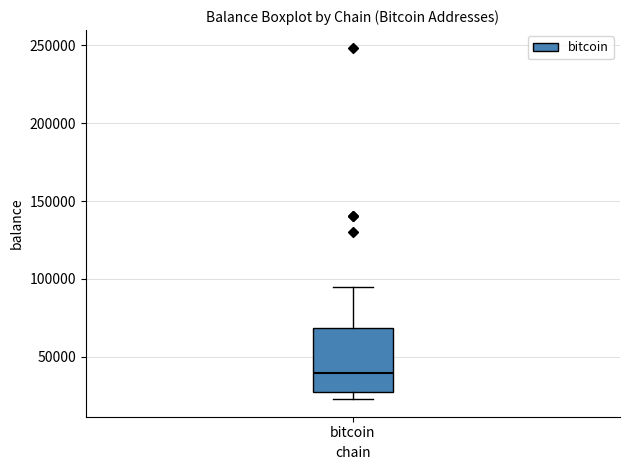

Transcribe this box plot: give where the median line is, the range the box spans, and where the two whiskers end, as read against the y-axis. The values are not printed on the chart, so give them approximately, as read against the axis.

median 40000, box 25000 to 70000, whiskers 25000 (just below the box's lower edge) to 95000